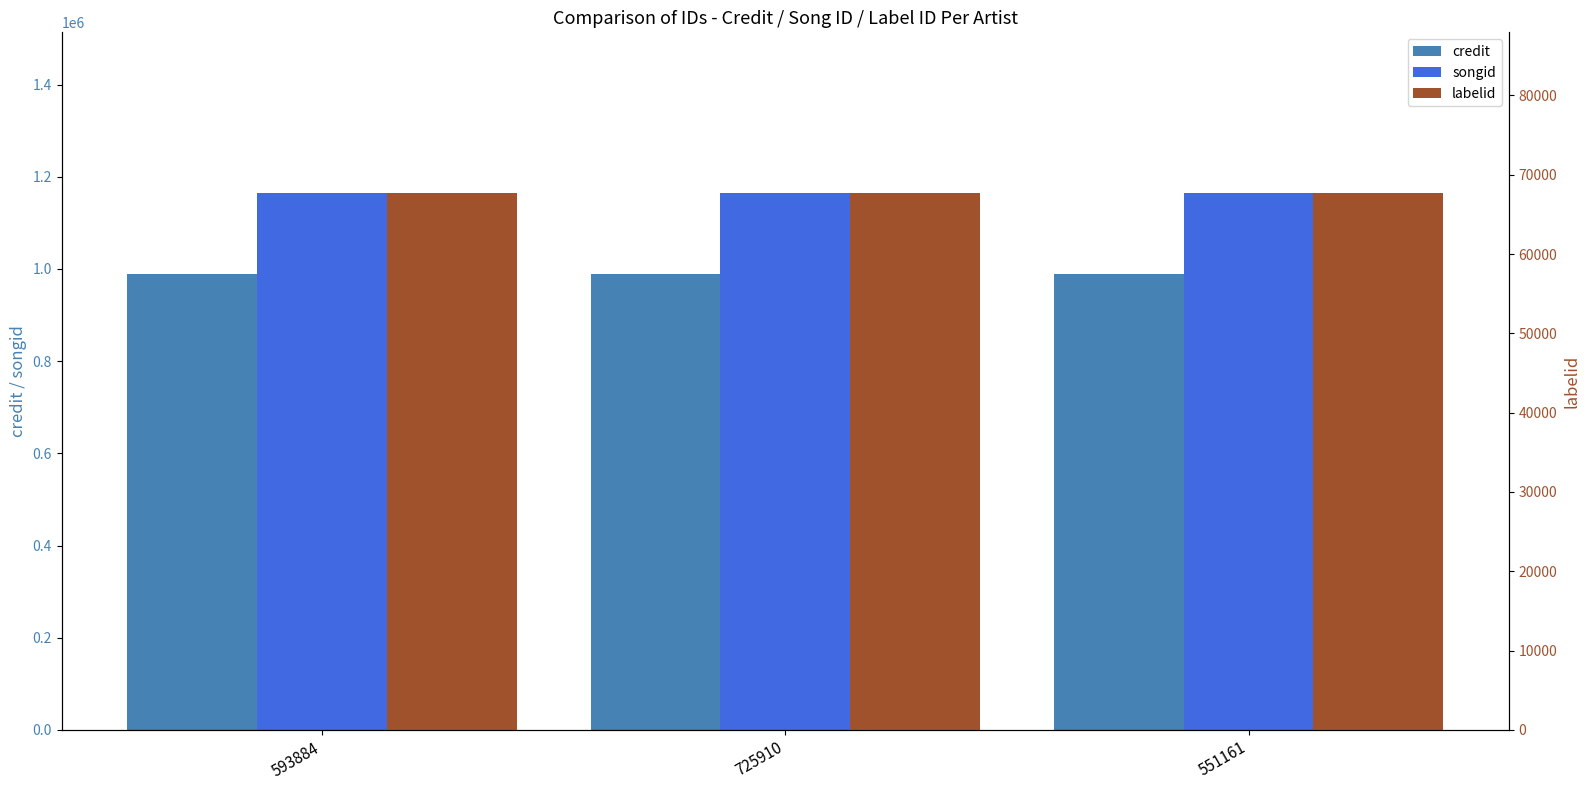

True or false: songid has a value of 726737 at 593884.

False